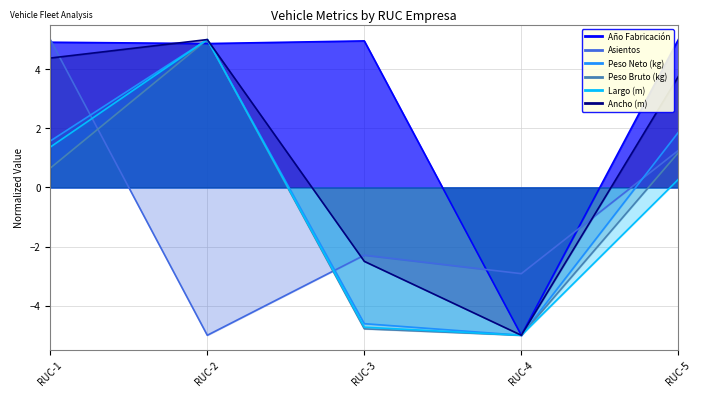

True or false: Asientos has more than 0 points higher than both neighbors.

True